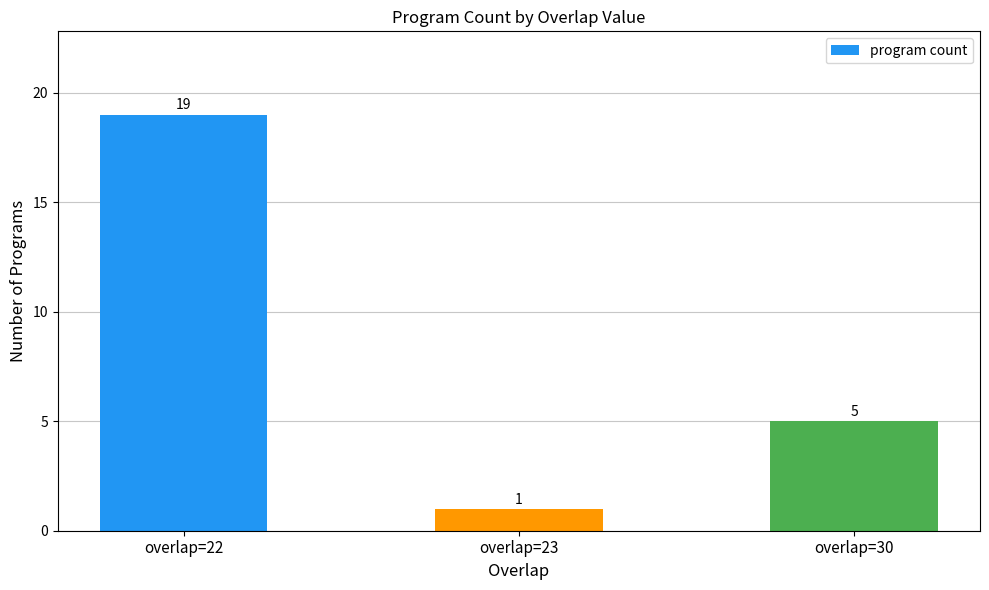

List the labels in order of value, smallest first.

overlap=23, overlap=30, overlap=22